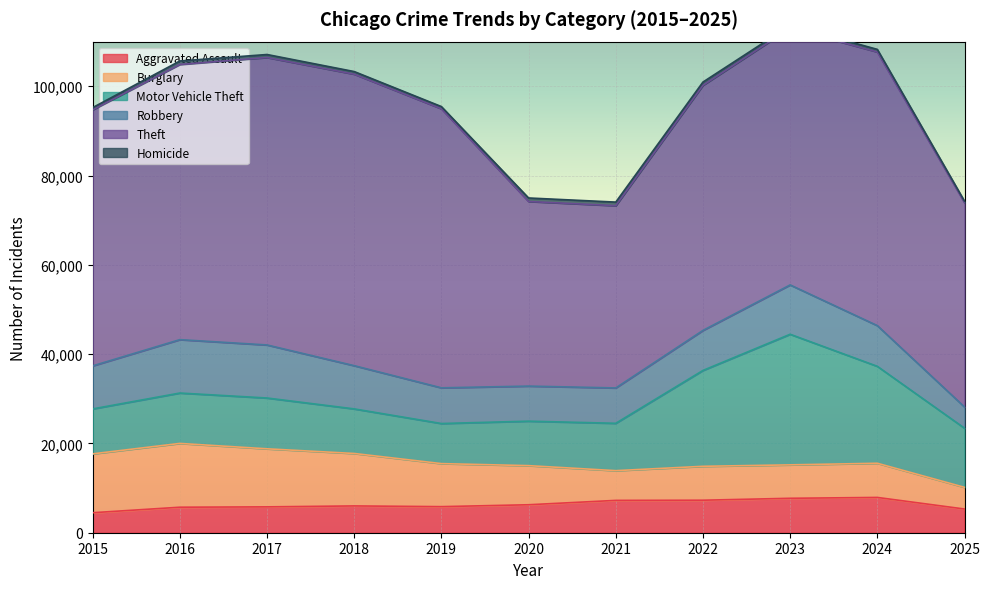

Is the value of Robbery at 2018 greater than the value of Aggravated Assault at 2017?

Yes